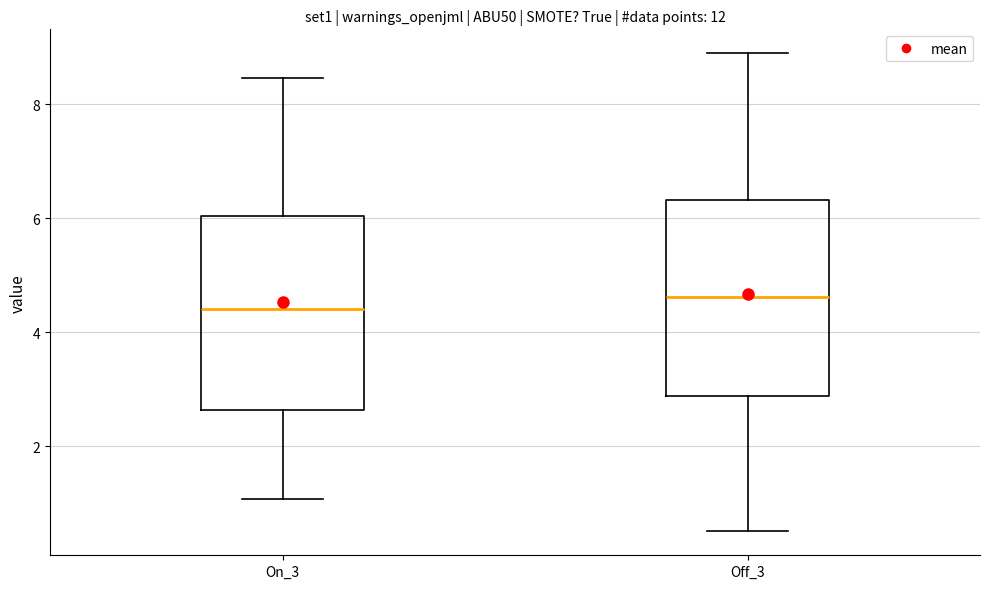

Reading left to right, read every box against the y-axis: the position of its median line, the range the box covers, and the ends of its whiskers. The values are not printed on the chart, so give them approximately, as read against the axis.

On_3: median 4.4, box 2.6 to 6.0, whiskers 1.0 to 8.4
Off_3: median 4.6, box 2.8 to 6.4, whiskers 0.6 to 8.8